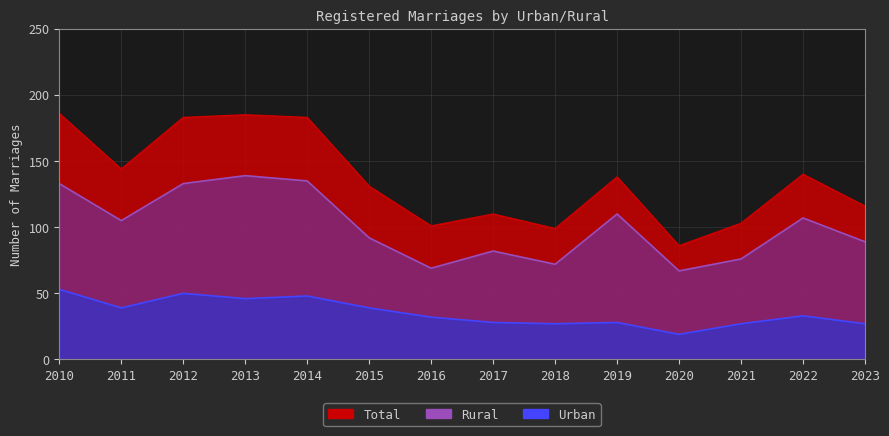

What is the value of the Urban point at the 4th from the left?

46